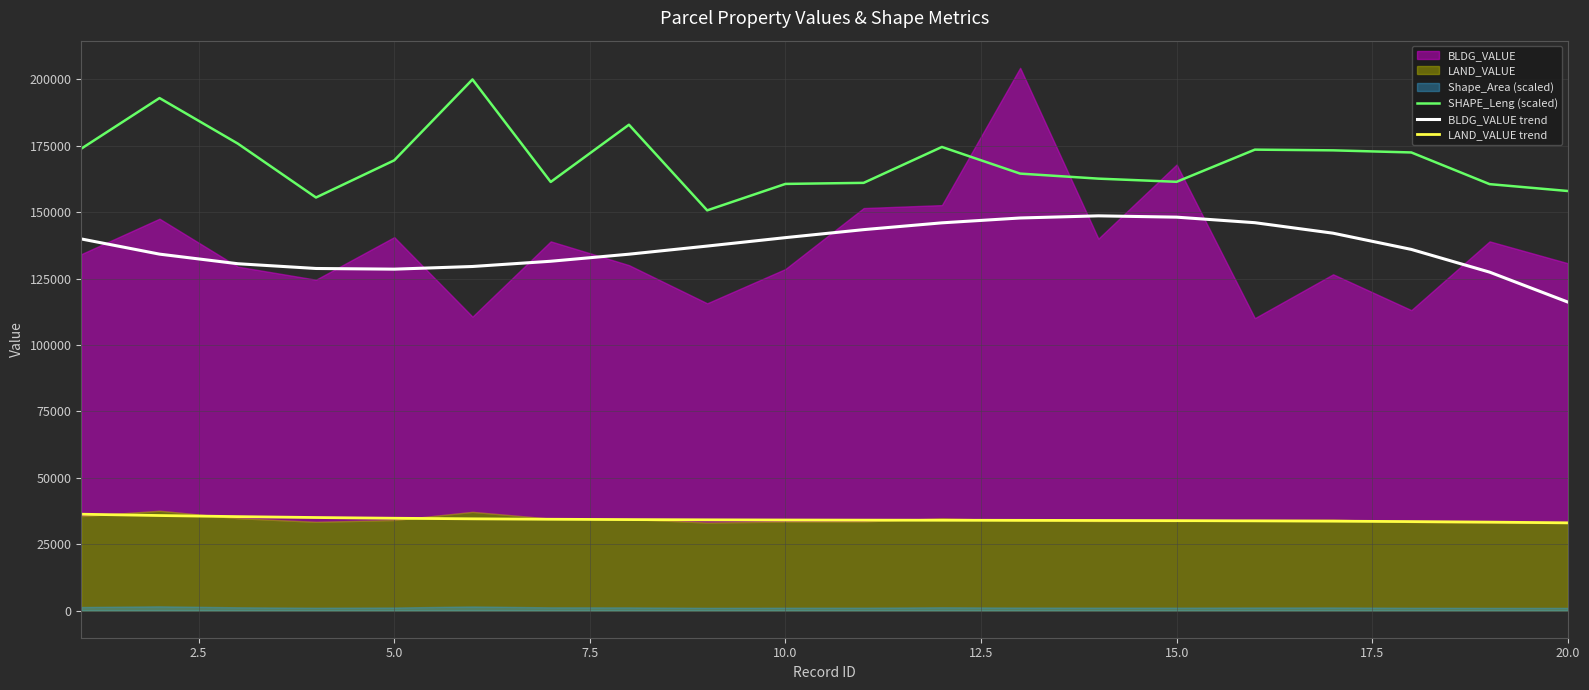

What is the maximum value for SHAPE_Leng (scaled)?

200000.0